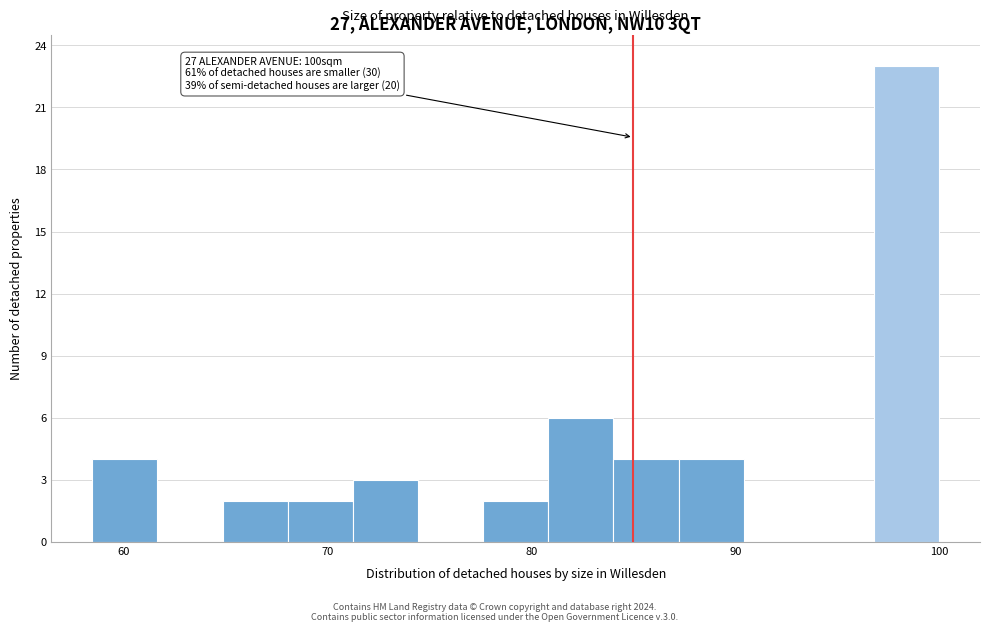

Around what value on the x-axis is the tallest bar? Give the approximate position of its centre, as read against the axis.

98